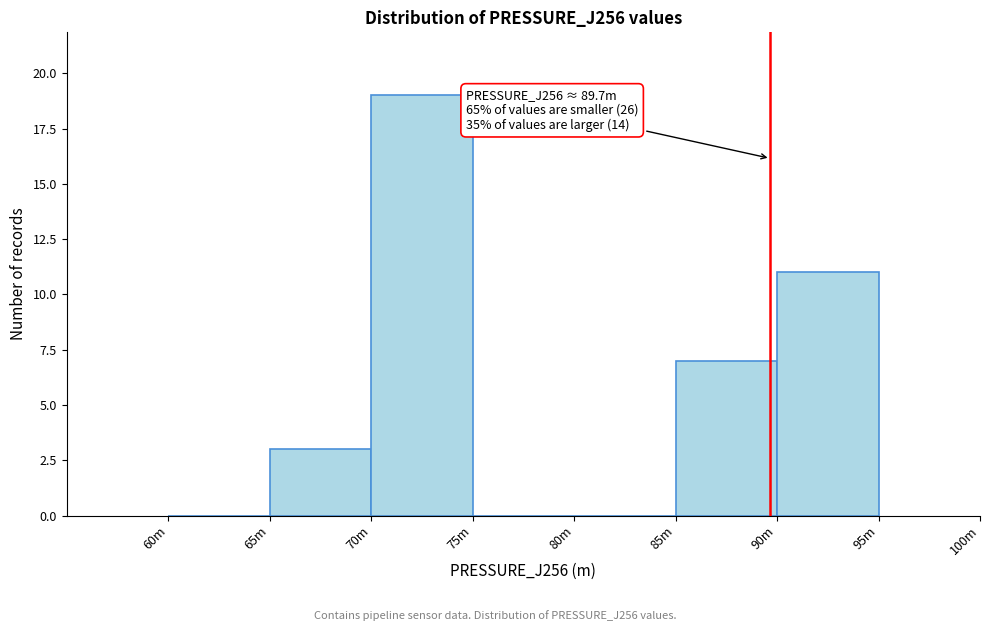

Reading left to right, list all the values displayed in this chart.

60m=0	65m=3	70m=19	75m=0	80m=0	85m=7	90m=11